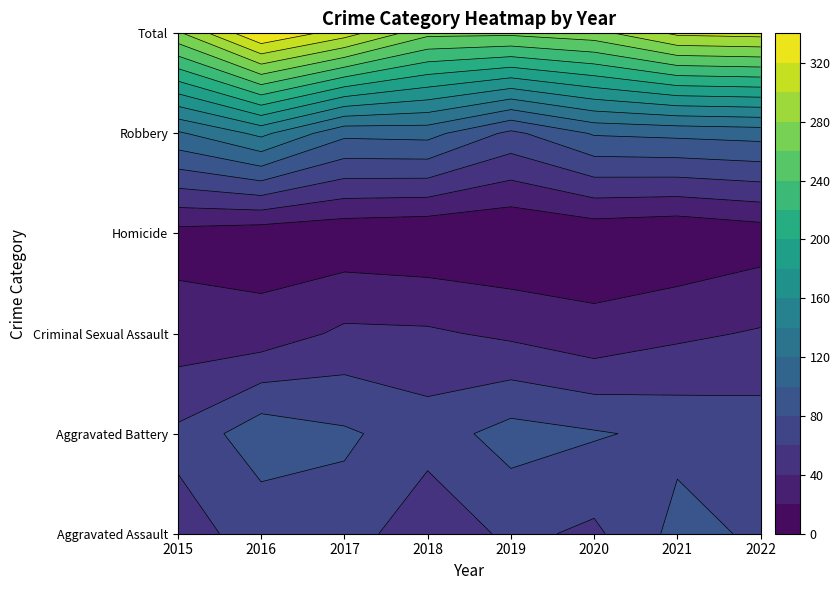

List the series in order of their peak value, lowest first.

Homicide, Criminal Sexual Assault, Aggravated Assault, Aggravated Battery, Robbery, Total